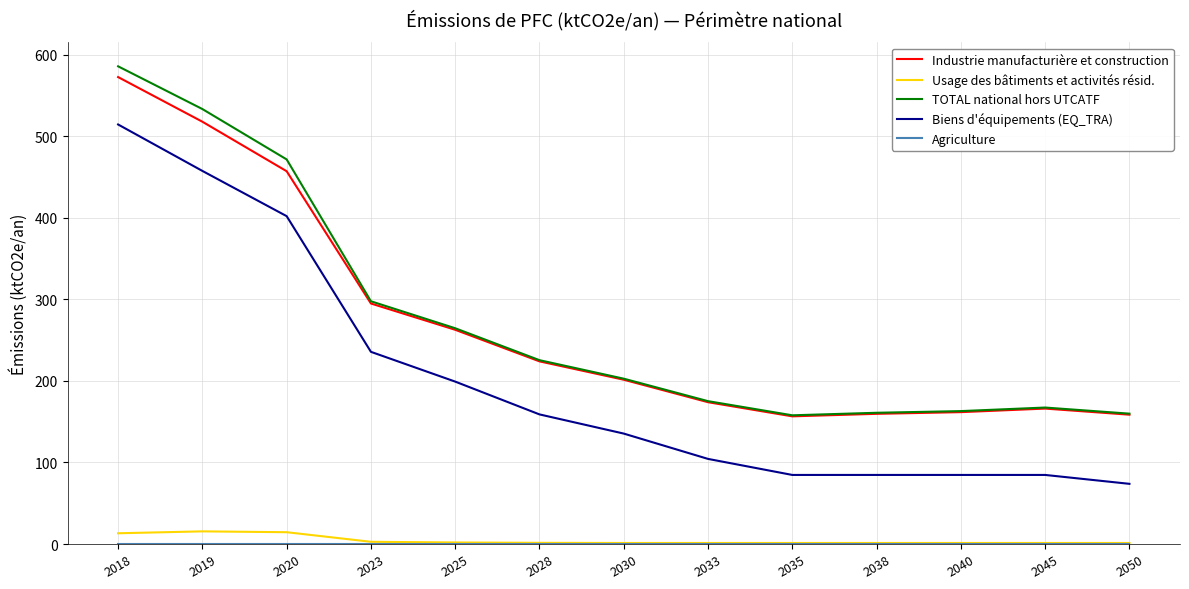

Which series changed the most between 2020 and 2038?

Biens d'équipements (EQ_TRA)